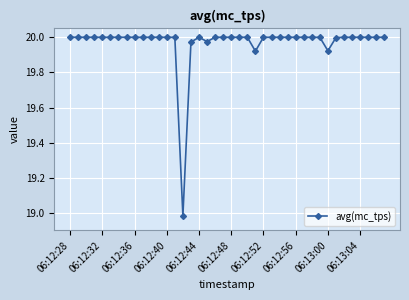

What is the difference between the maximum and minimum values?

1.0